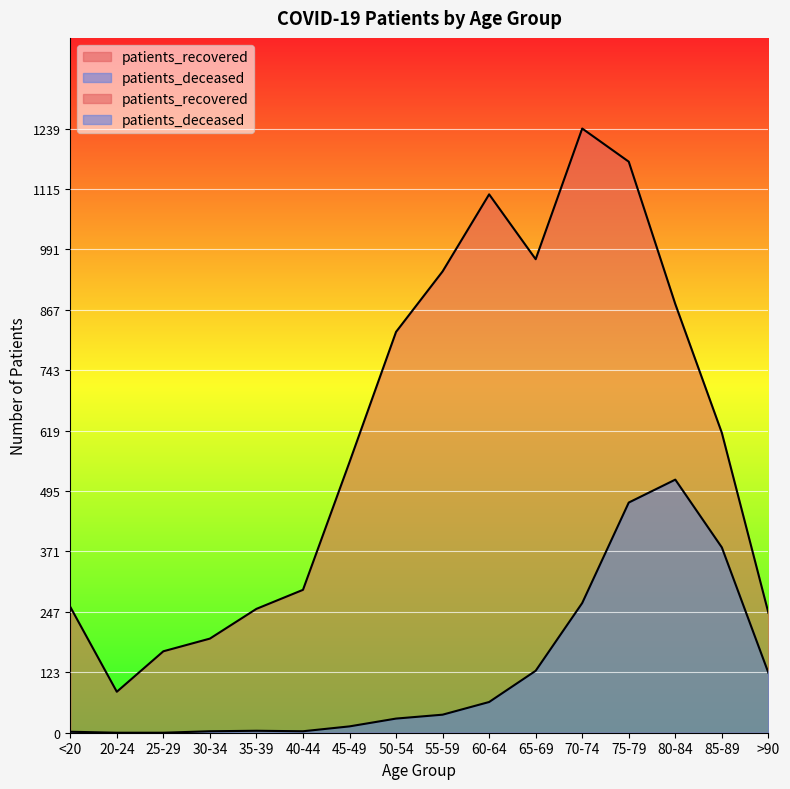

Which has a higher value, 20-24 or 35-39?

35-39